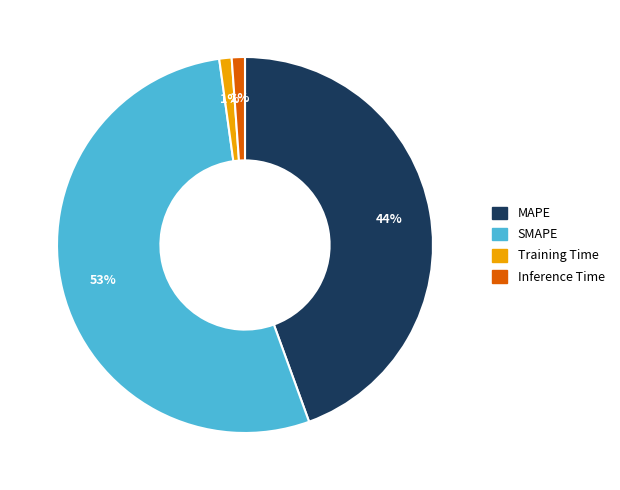

How many segments does this pie chart have?

4